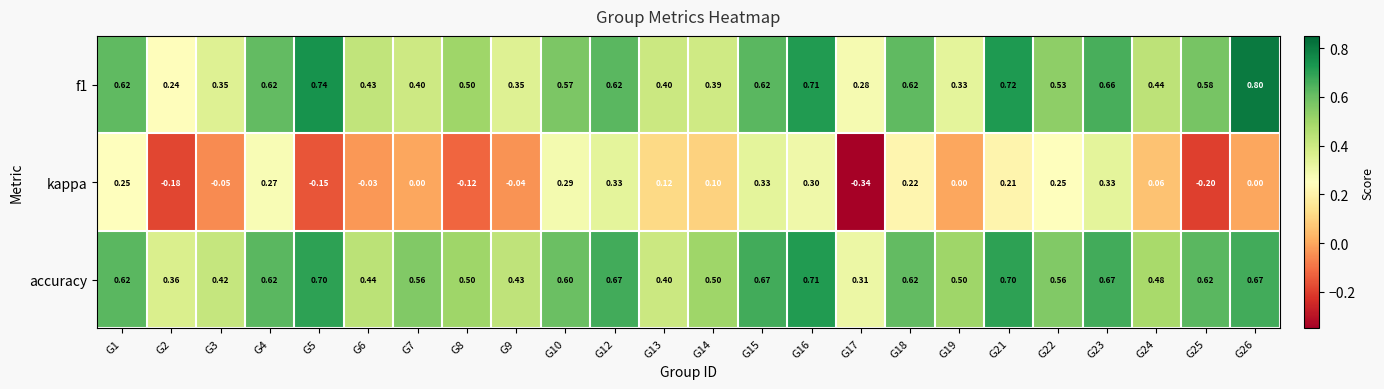

What is the total value across all series at G13?

0.9